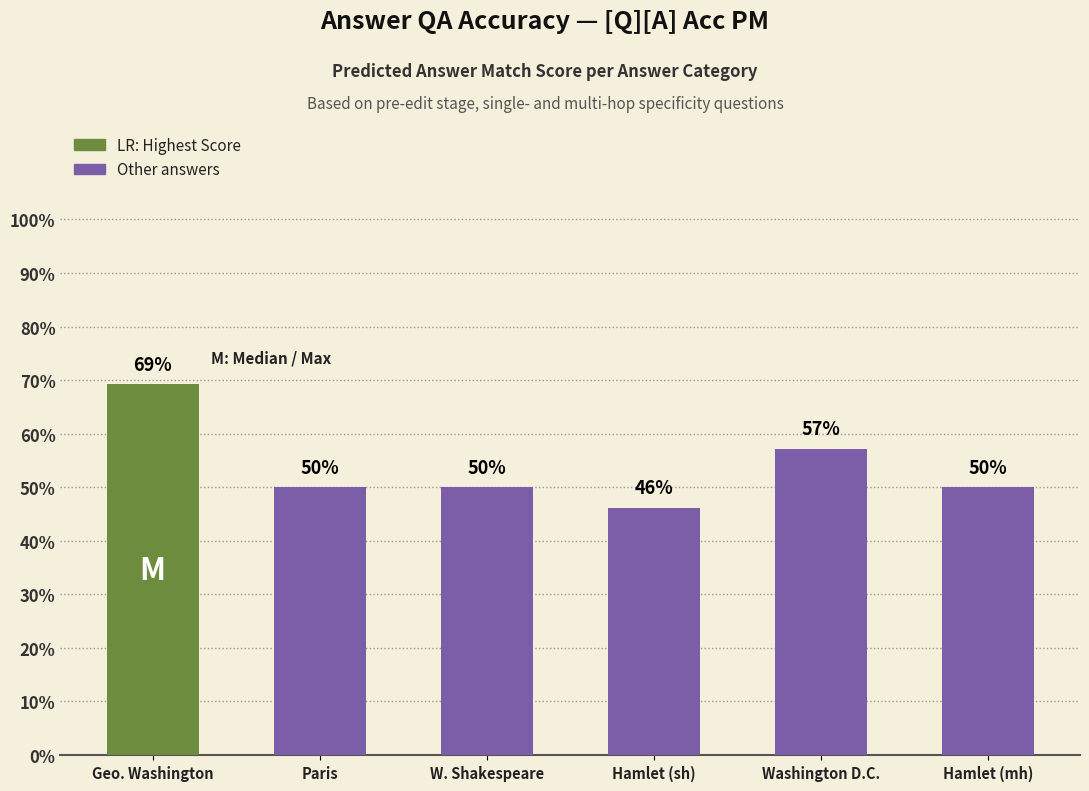

Reading right to left, transcribe all the data shown in this chart.

0.5	0.6	0.5	0.5	0.5	0.7